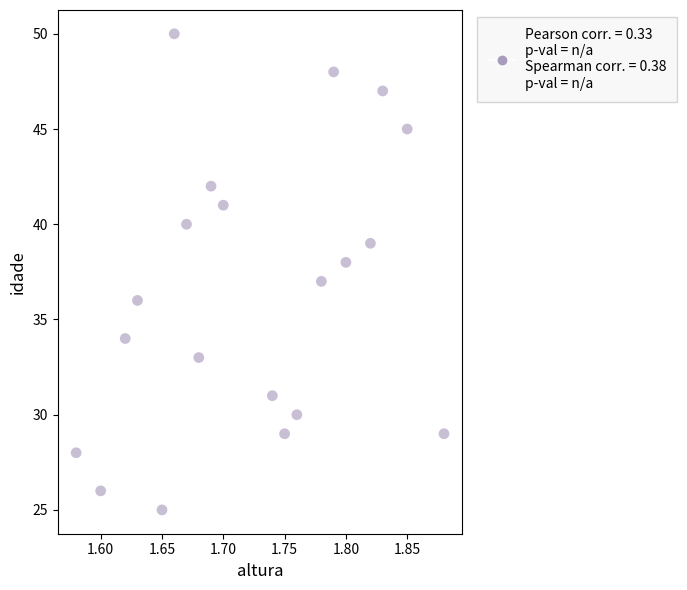

What is the range of Y values (max minus min)?

25